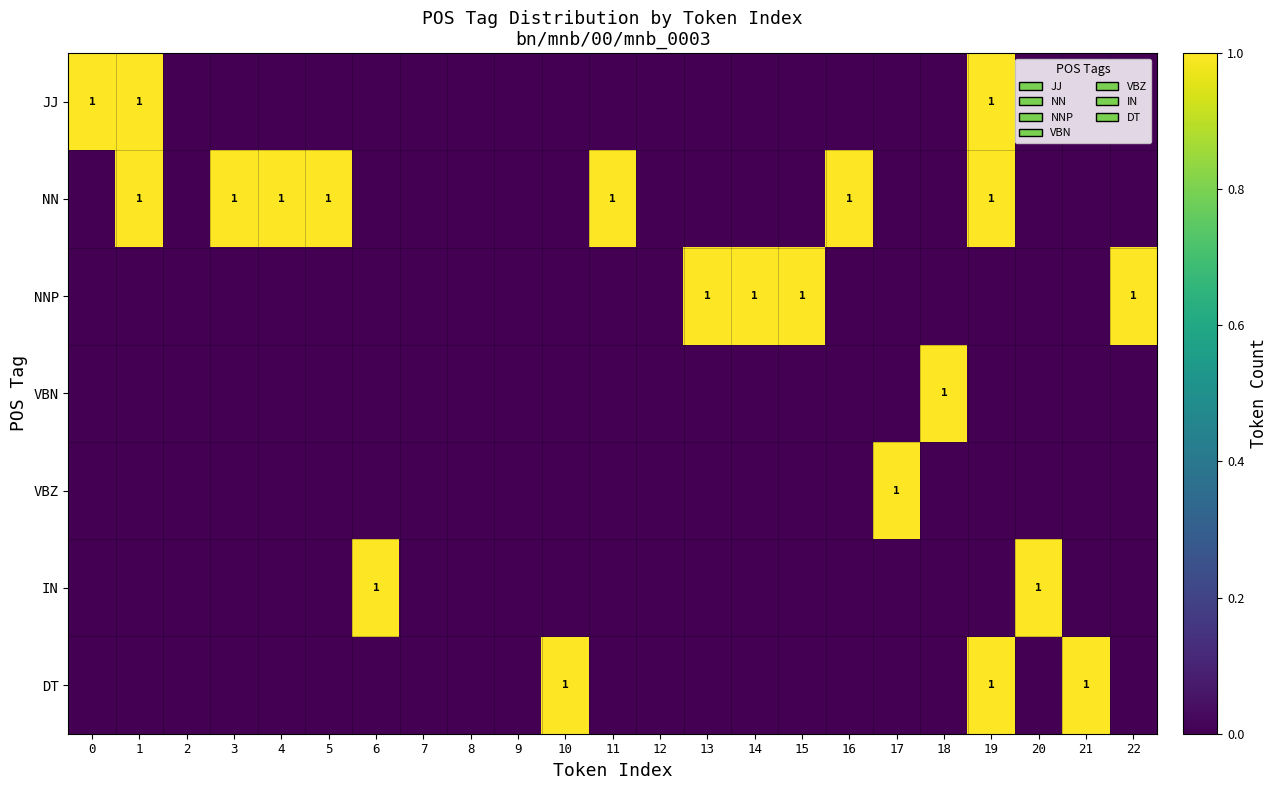

The NNP series shows 1 at 22. True or false?

True